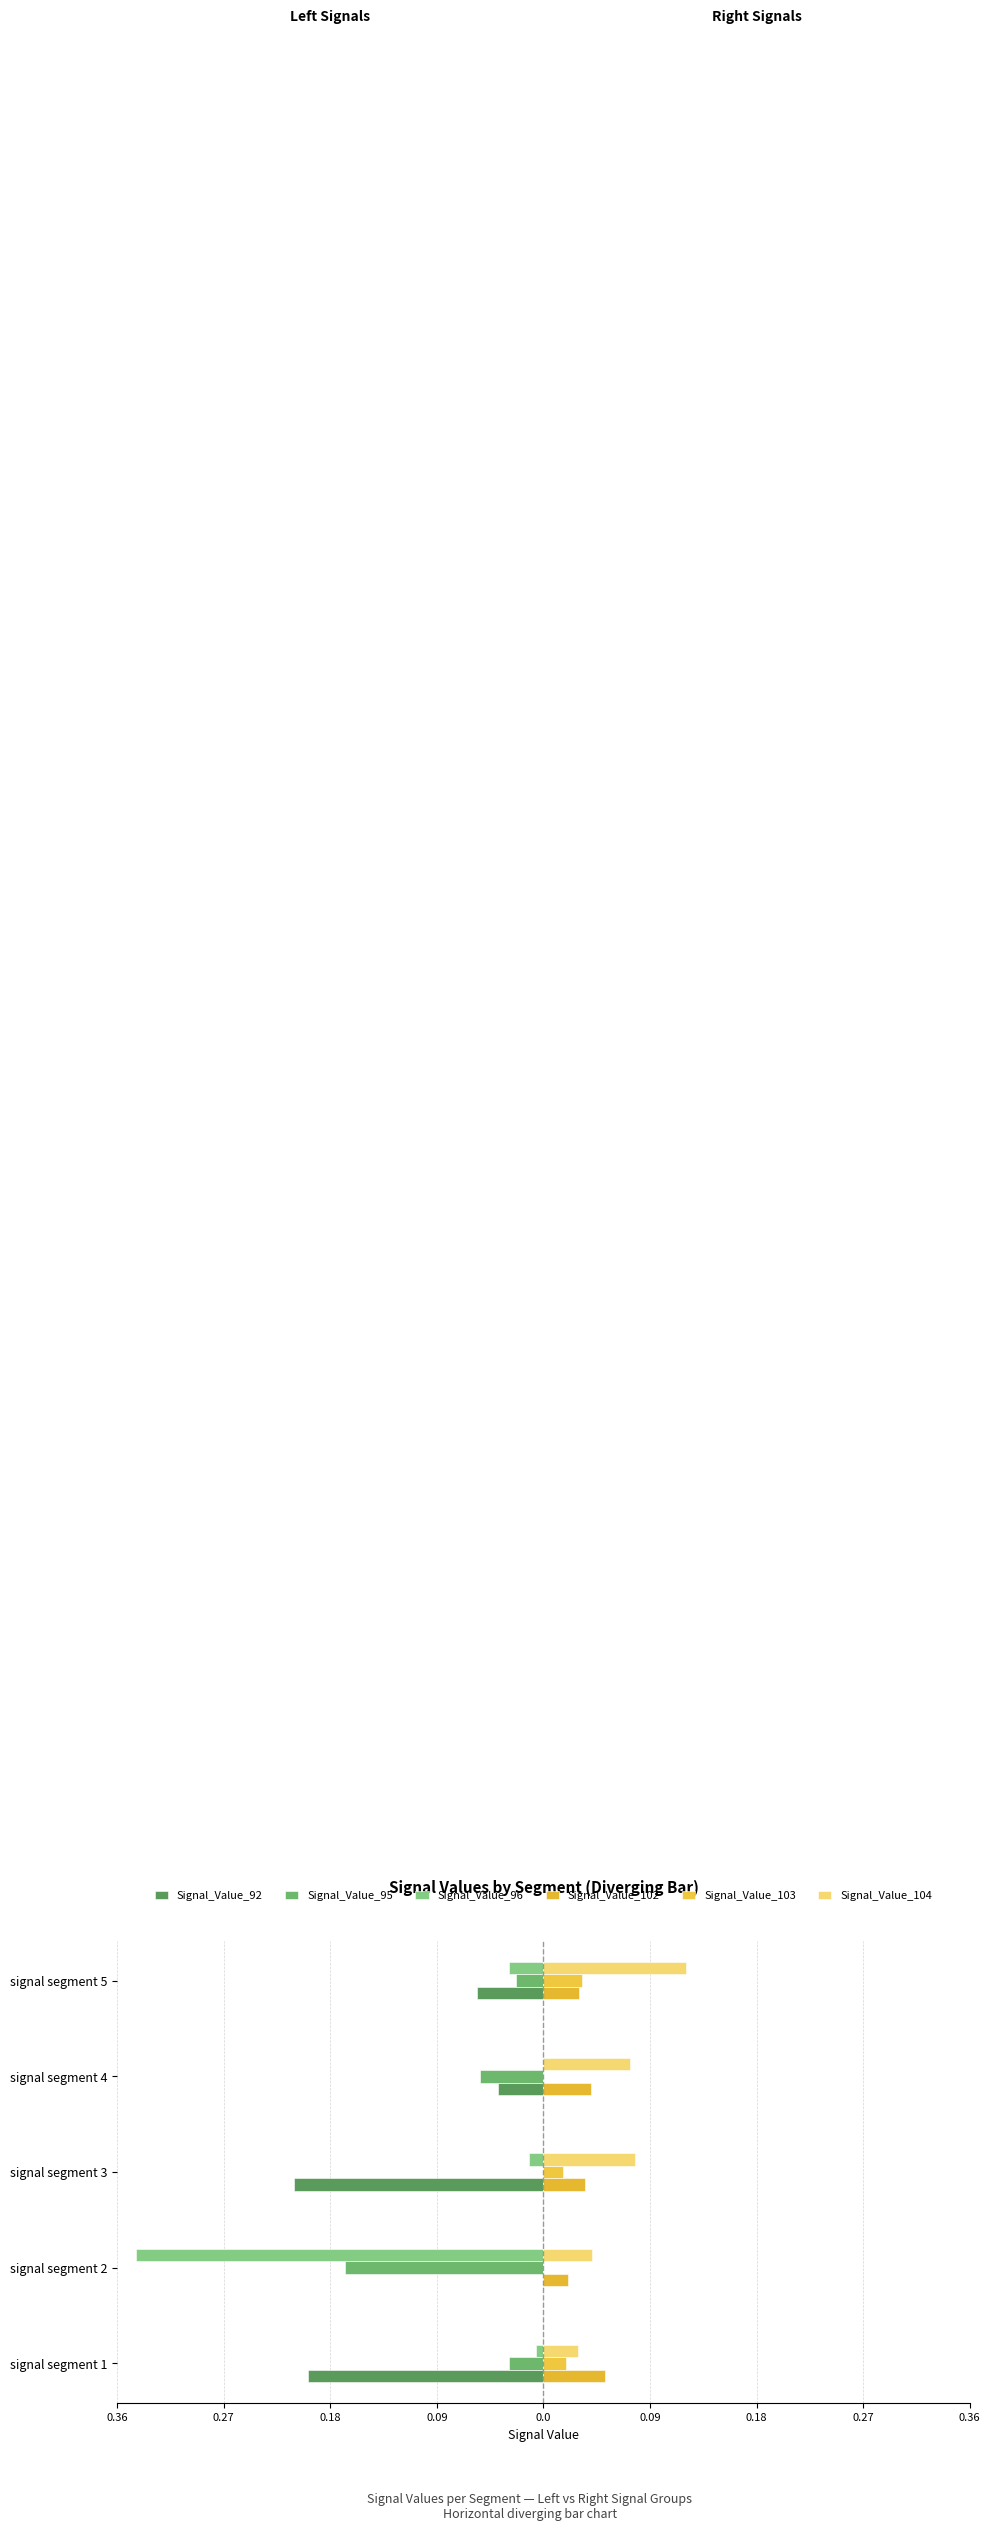

Reading right to left, transcribe all the data shown in this chart.

Signal_Value_92: -0.1	-0.0	-0.2	0.0	-0.2
Signal_Value_95: -0.0	-0.1	0.0	-0.2	-0.0
Signal_Value_96: -0.0	0.0	-0.0	-0.3	-0.0
Signal_Value_102: 0.0	0.0	0.0	0.0	0.1
Signal_Value_103: 0.0	0.0	0.0	0.0	0.0
Signal_Value_104: 0.1	0.1	0.1	0.0	0.0